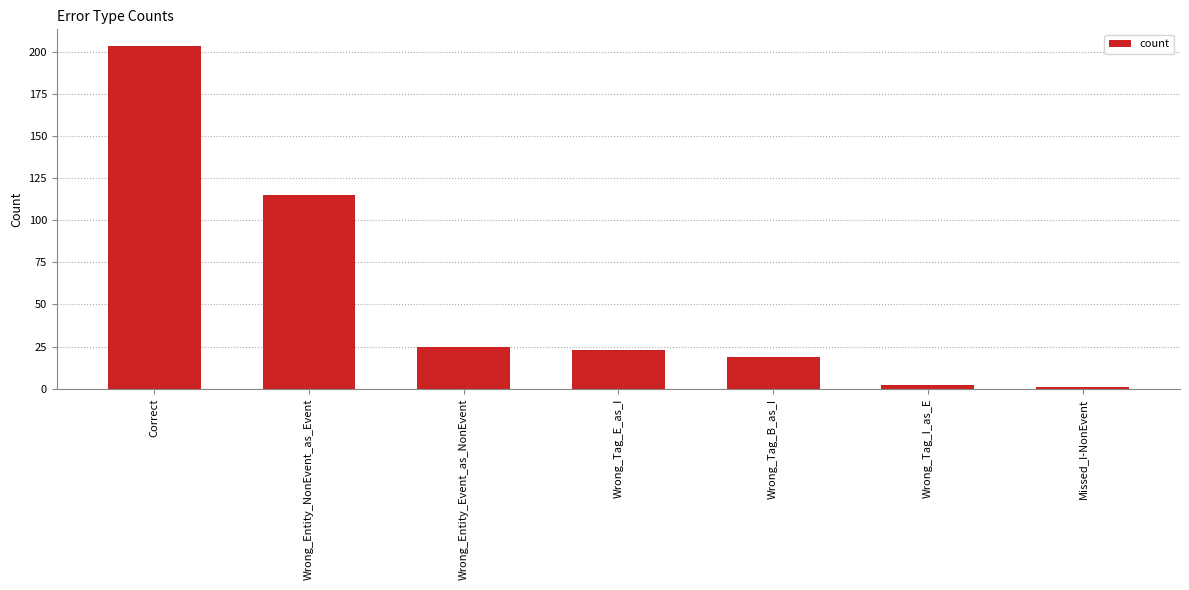

At which label is the value closest to 102?

Wrong_Entity_NonEvent_as_Event